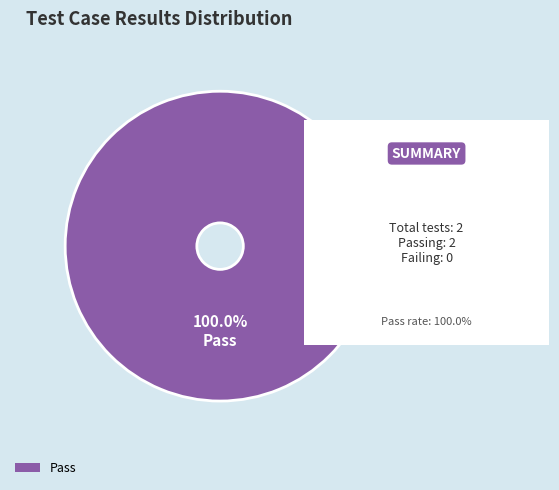

Rank the categories by value from lowest to highest.

Pass